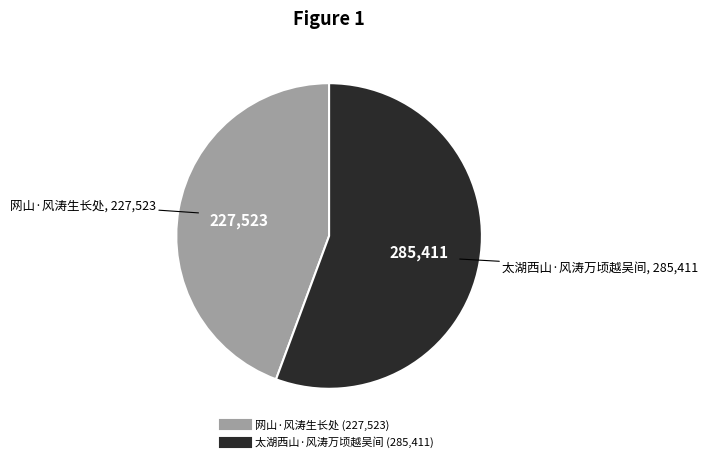

Is it true that 太湖西山·风涛万顷越吴间 is 56% of the pie?

True